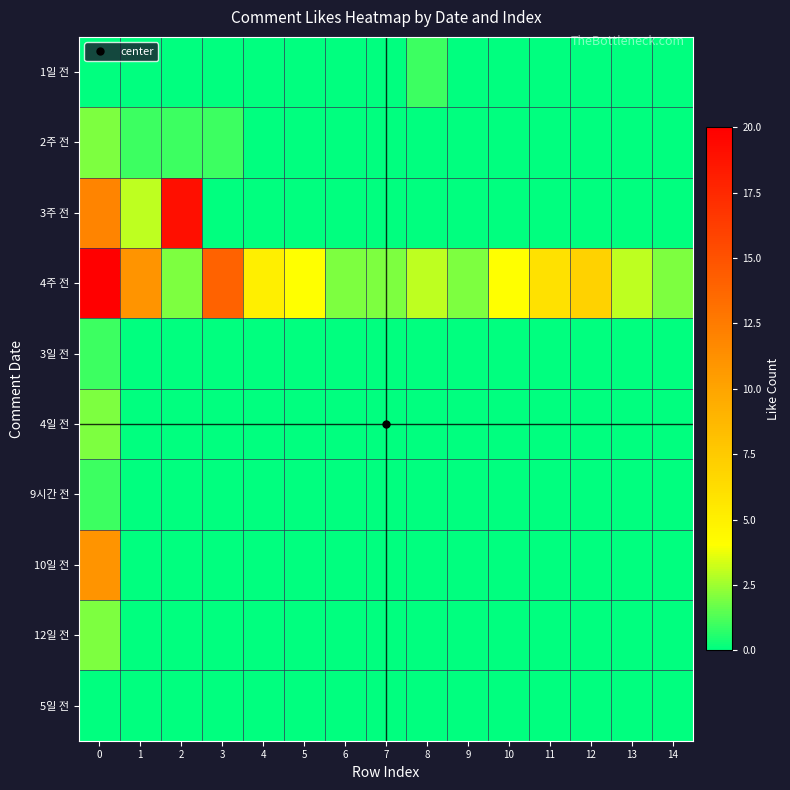

Rank the series by their maximum value, from lowest to highest.

5일 전, 1일 전, 3일 전, 9시간 전, 2주 전, 4일 전, 12일 전, 10일 전, 3주 전, 4주 전